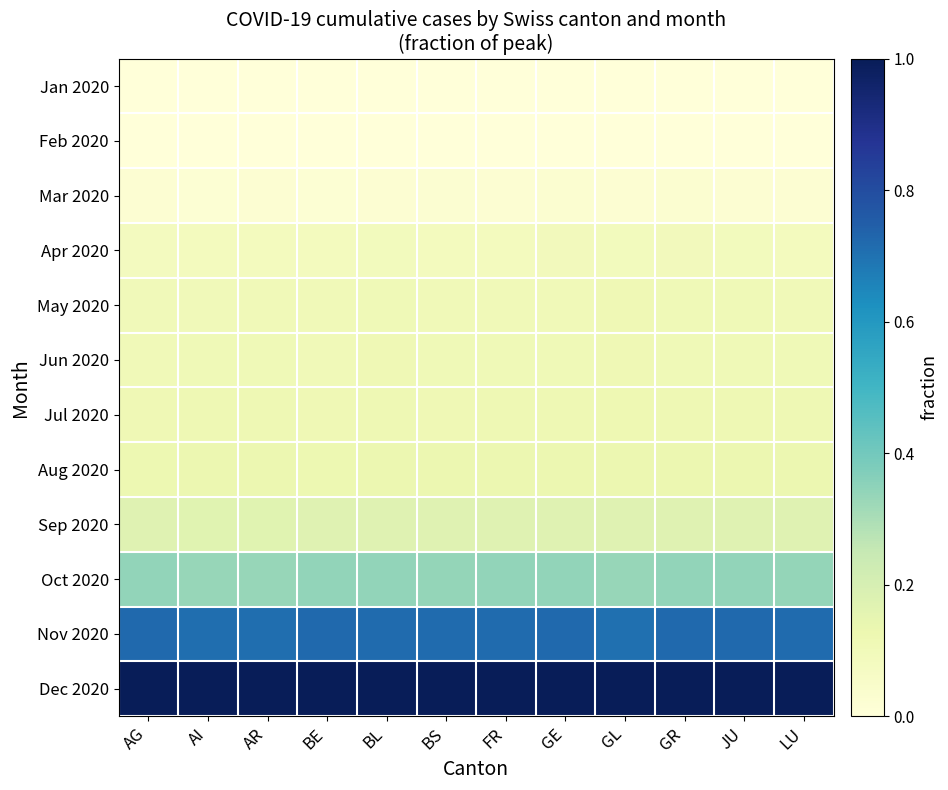

At which category is the sum across all series the highest?

GR